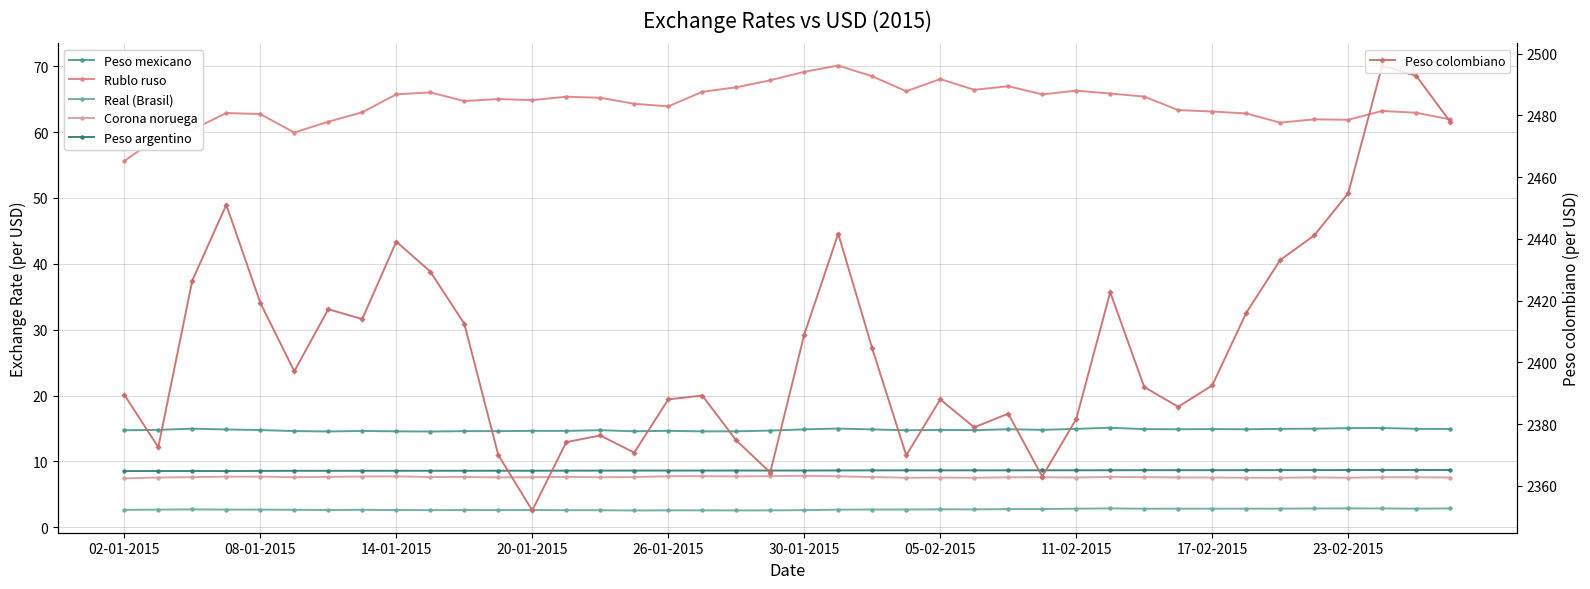

How many interior local valleys does the Peso colombiano series have?

10